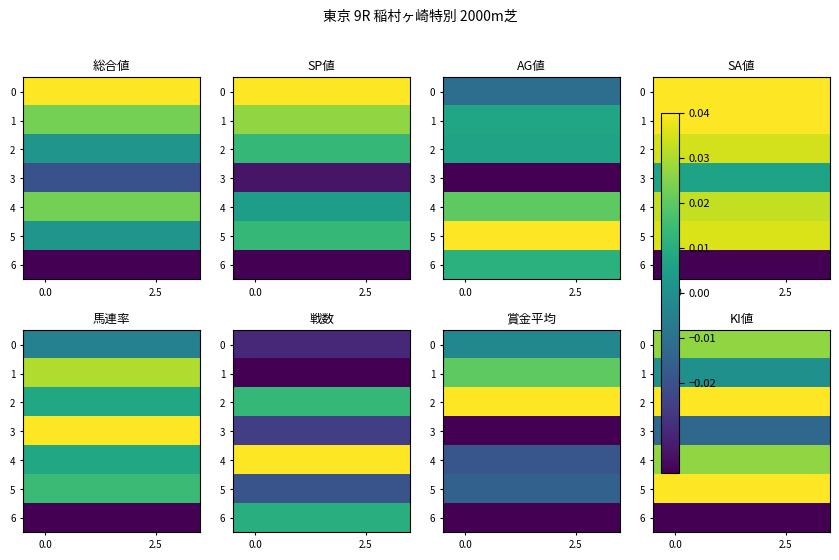

Which series has the widest spread of values?

row_0